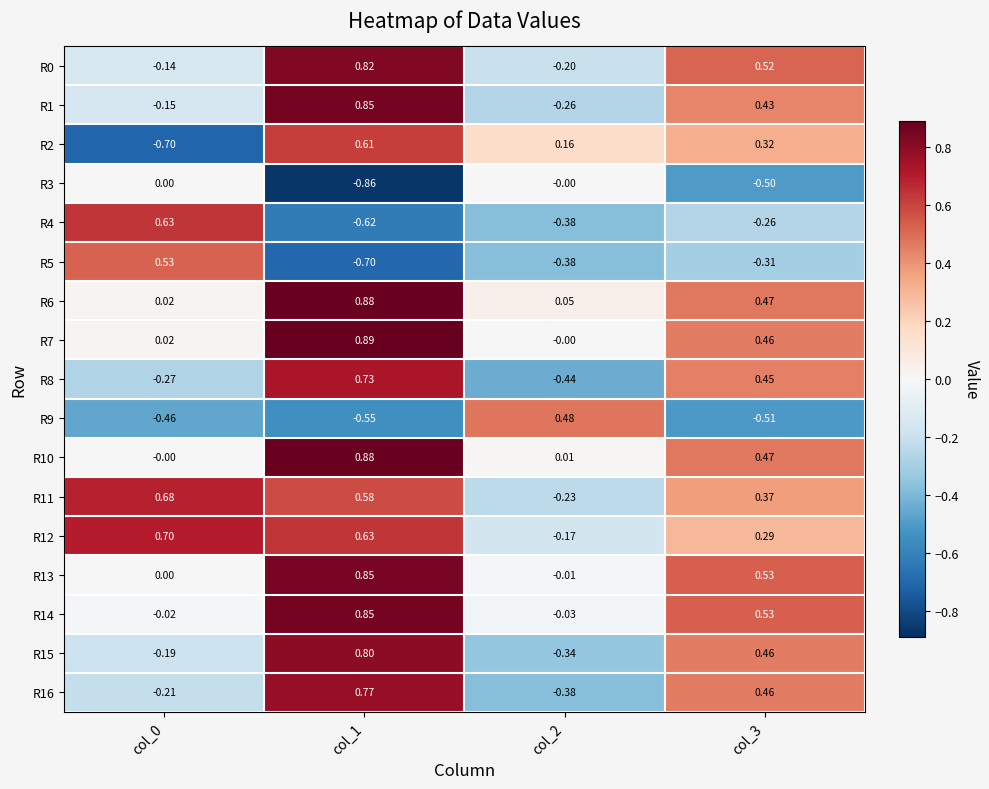

Which label corresponds to the smallest value in the chart?

col_1